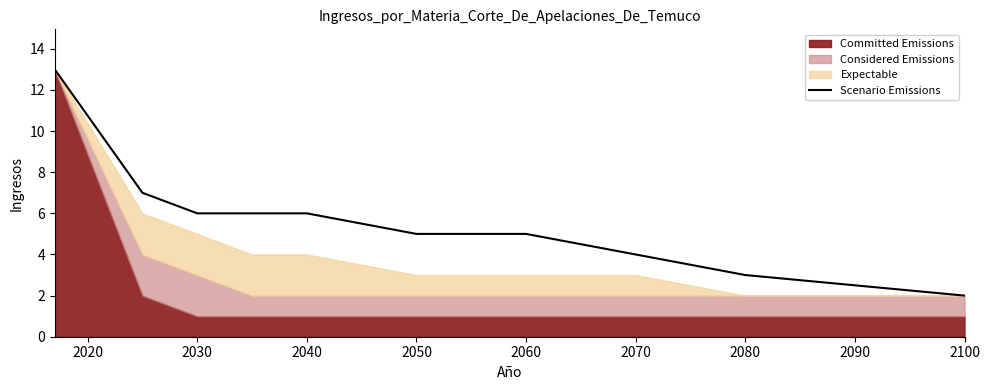

At which category does the chart reach its minimum across all series?

2100